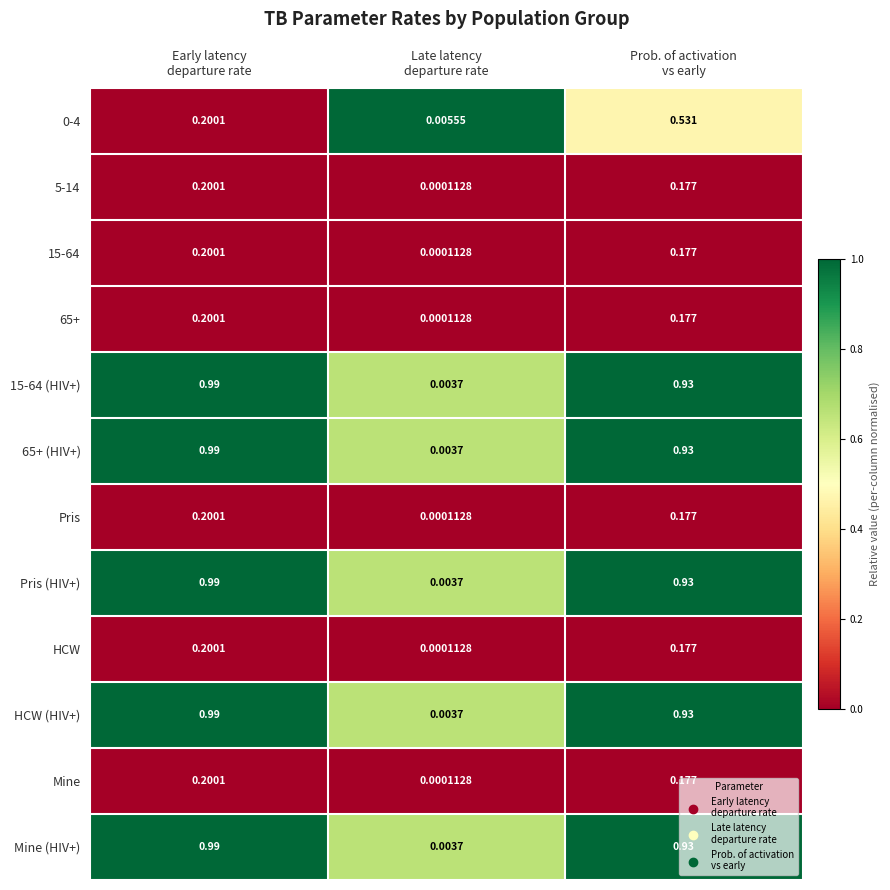

How many series are shown in this chart?

12